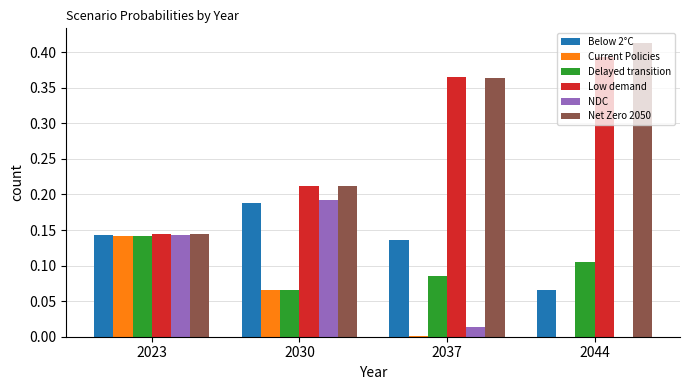

What is the sum of all Net Zero 2050 values?

1.1